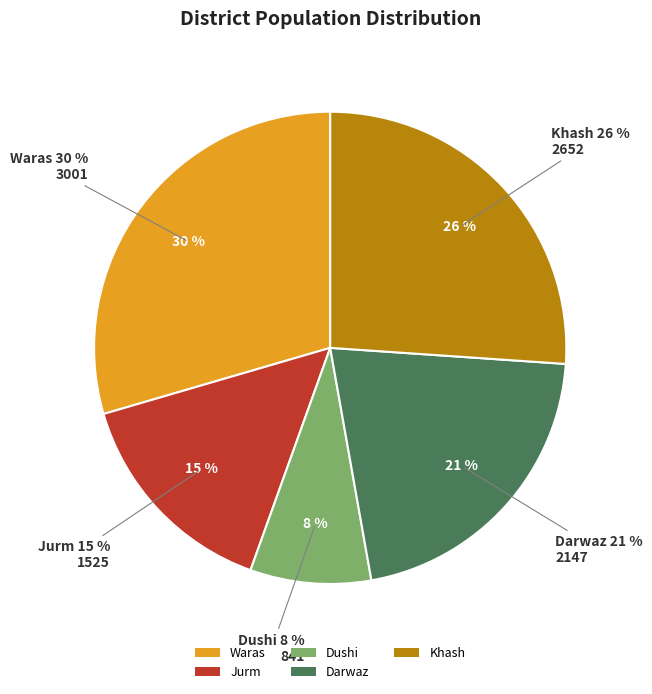

Is there any slice that represents more than half of the pie?

No